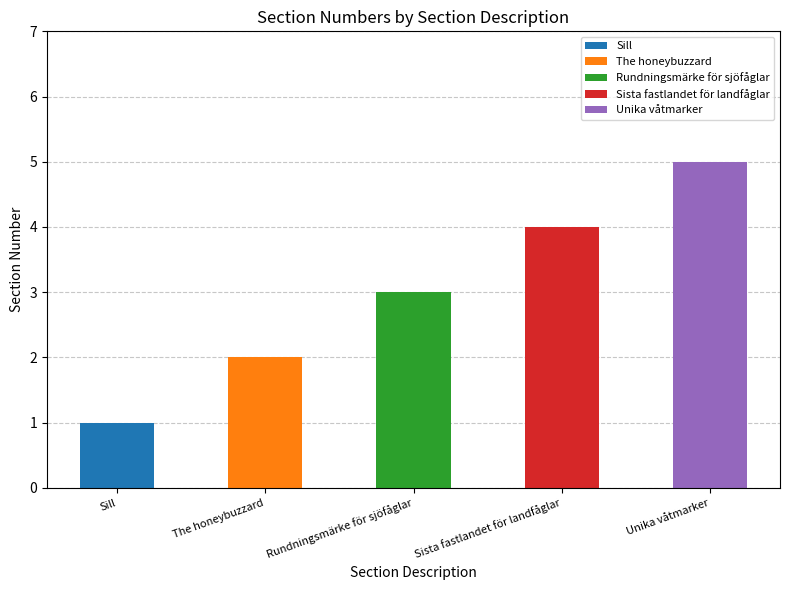

Reading left to right, transcribe the values for Sill.

Sill=1	The honeybuzzard=0	Rundningsmärke för sjöfåglar=0	Sista fastlandet för landfåglar=0	Unika våtmarker=0